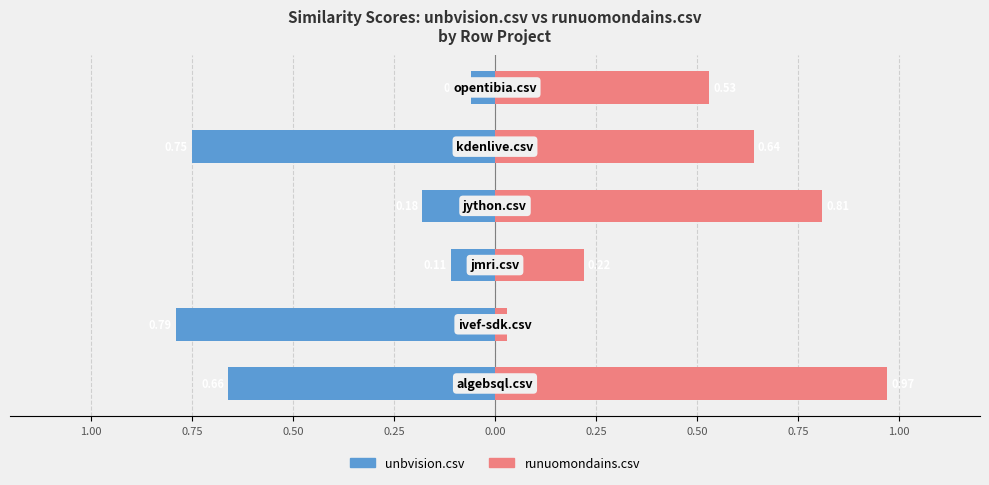

Reading left to right, extract all data points from this chart.

unbvision.csv: 1.00=-0.7	0.75=-0.8	0.50=-0.1	0.25=-0.2	0.00=-0.8	0.25=-0.1
runuomondains.csv: 1.00=1.0	0.75=0.0	0.50=0.2	0.25=0.8	0.00=0.6	0.25=0.5